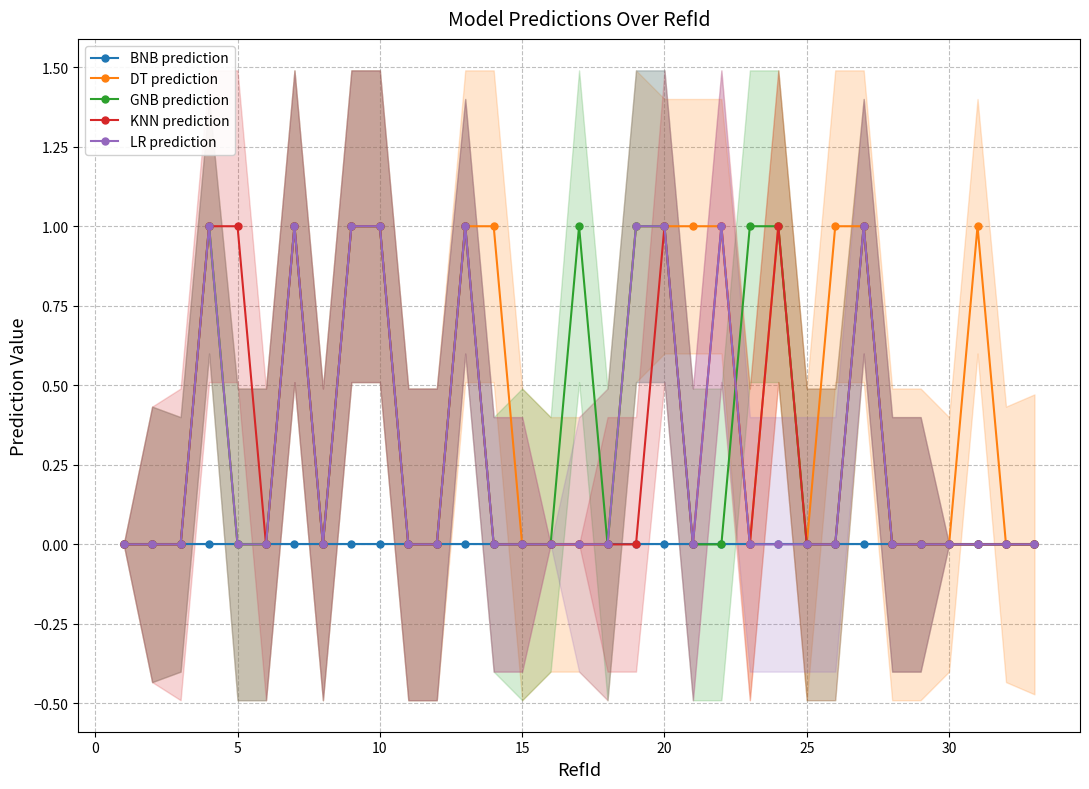

Which series has the largest range (max minus min)?

DT prediction